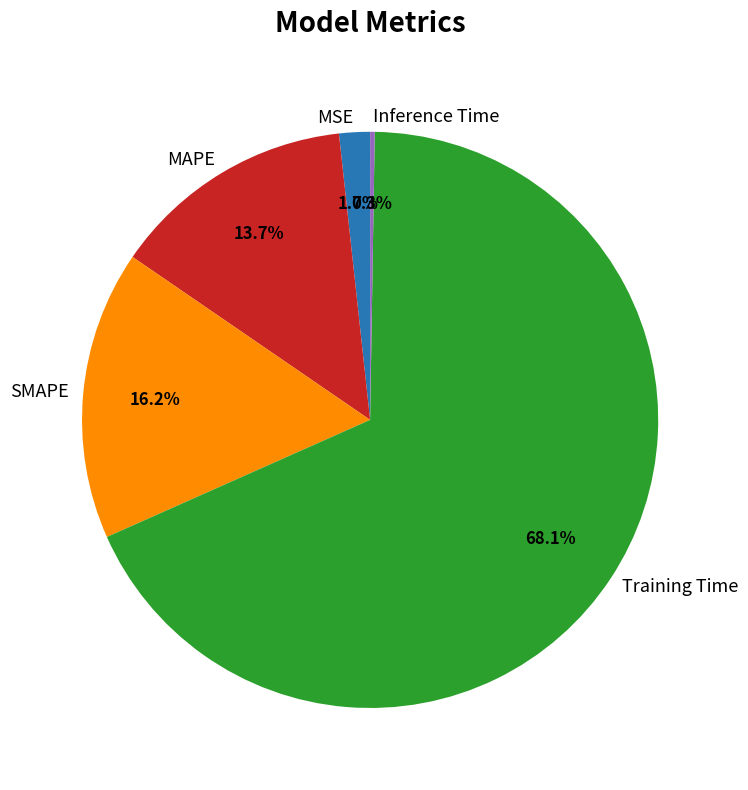

Combined, what portion of the pie is MSE and MAPE?

15.4%